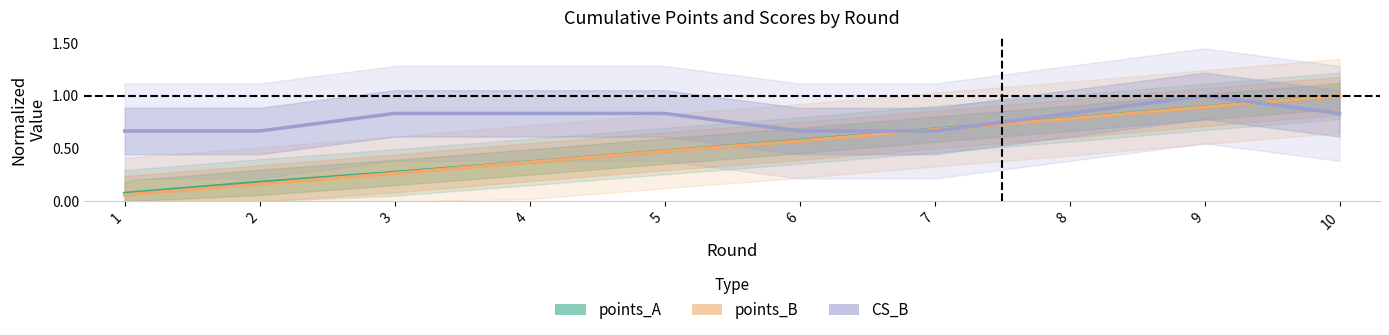

True or false: CS_B and points_A cross at least once.

True